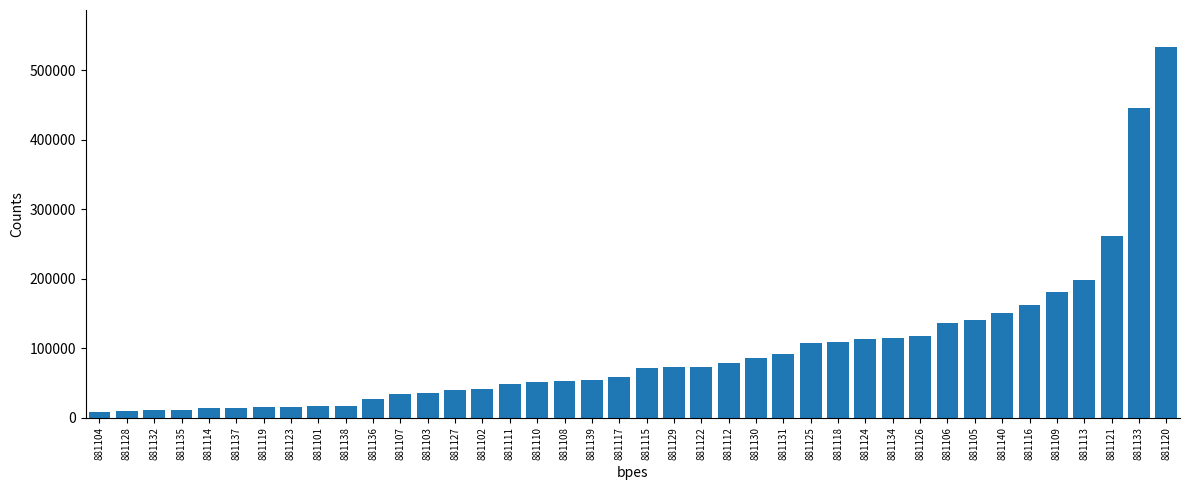

The value at 881120 is 533455.2. True or false?

True